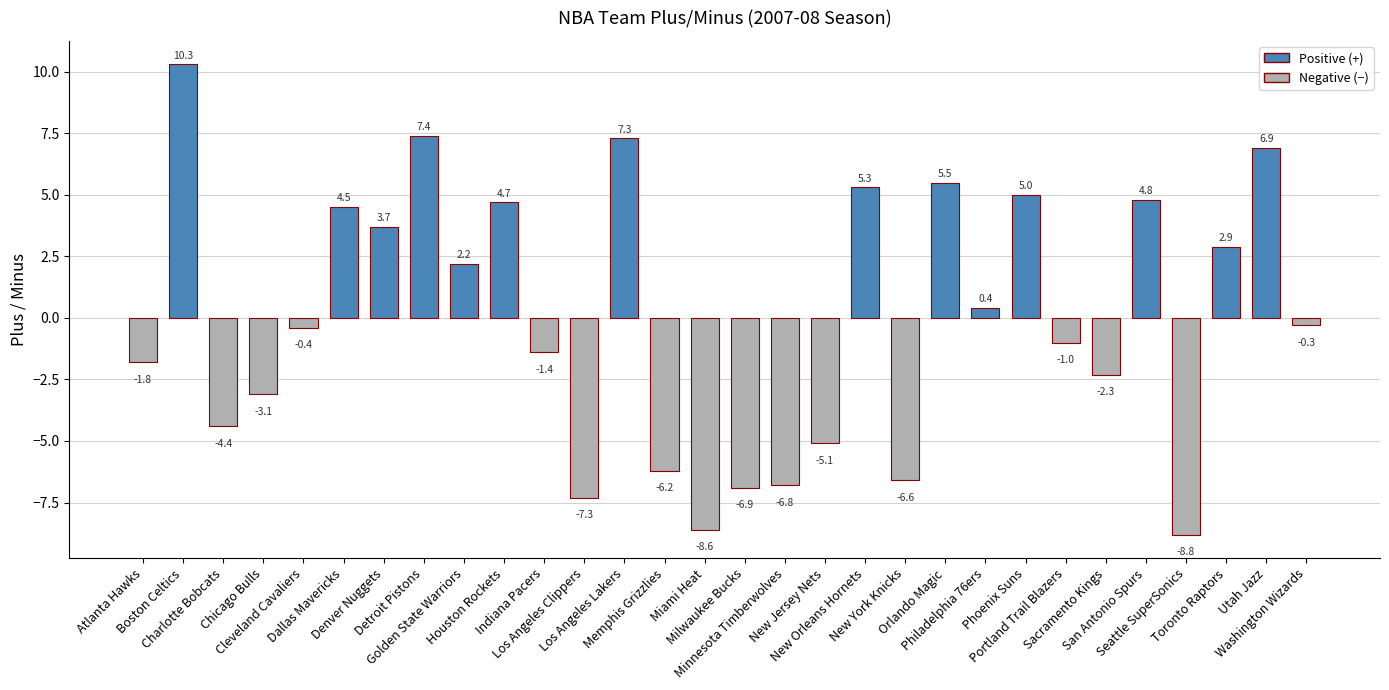

How many values are above zero?

14